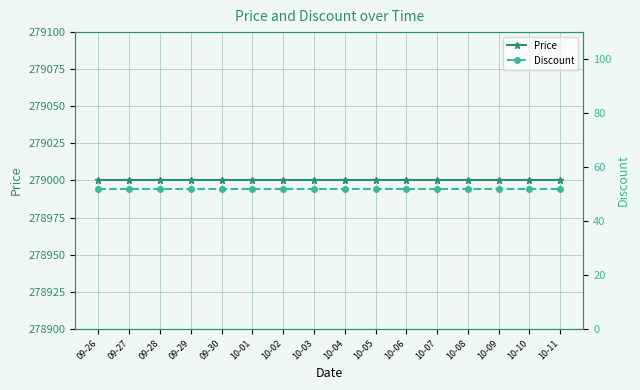

How many lines are shown in the chart?

2